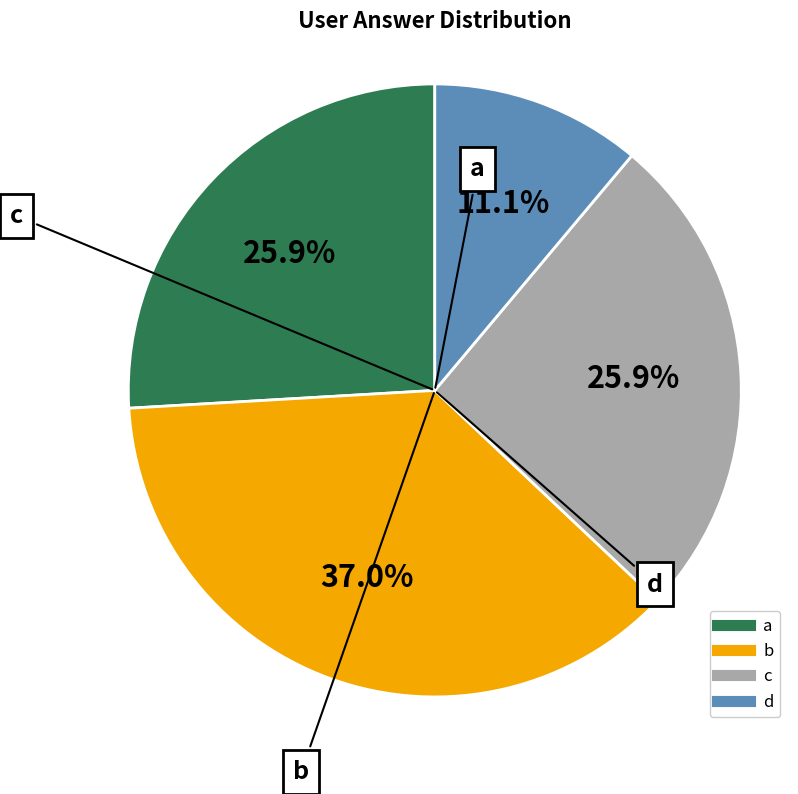

Is it true that a is 34% of the pie?

False